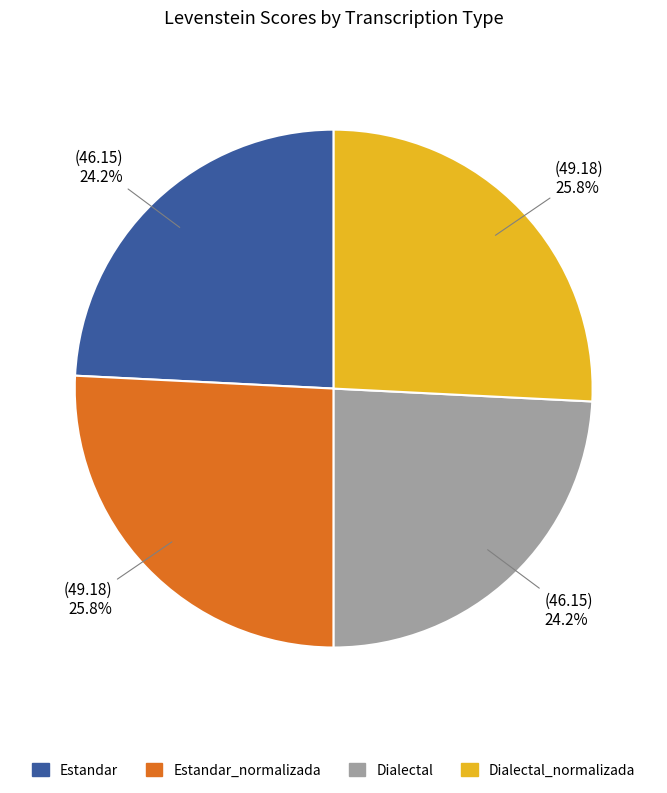

Approximately how many times larger is the value at Dialectal compared to Estandar?

1.0